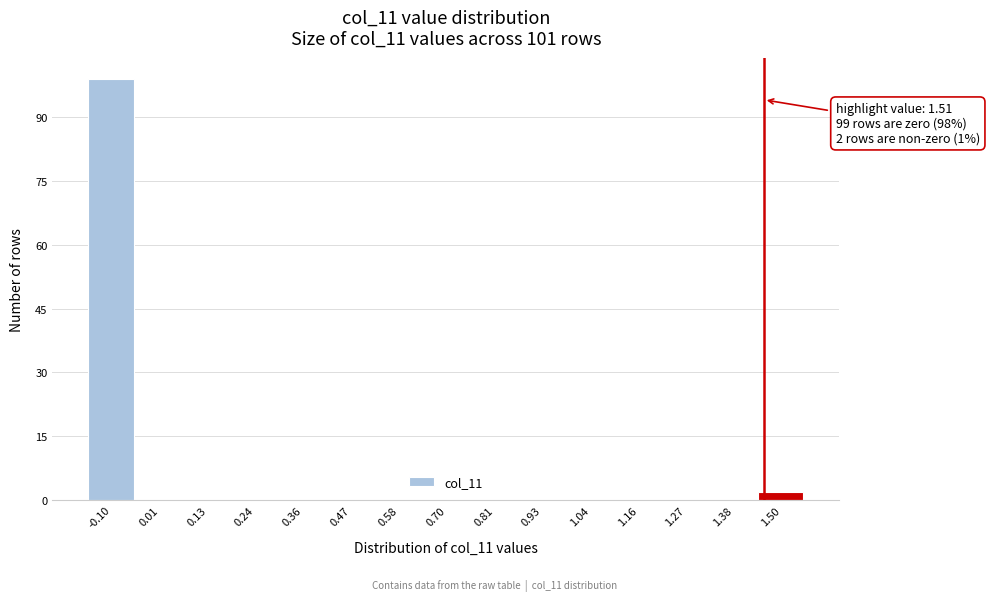

Reading left to right, extract all data points from this chart.

-0.10=99	0.01=0	0.13=0	0.24=0	0.36=0	0.47=0	0.58=0	0.70=0	0.81=0	0.93=0	1.04=0	1.16=0	1.27=0	1.38=0	1.50=2